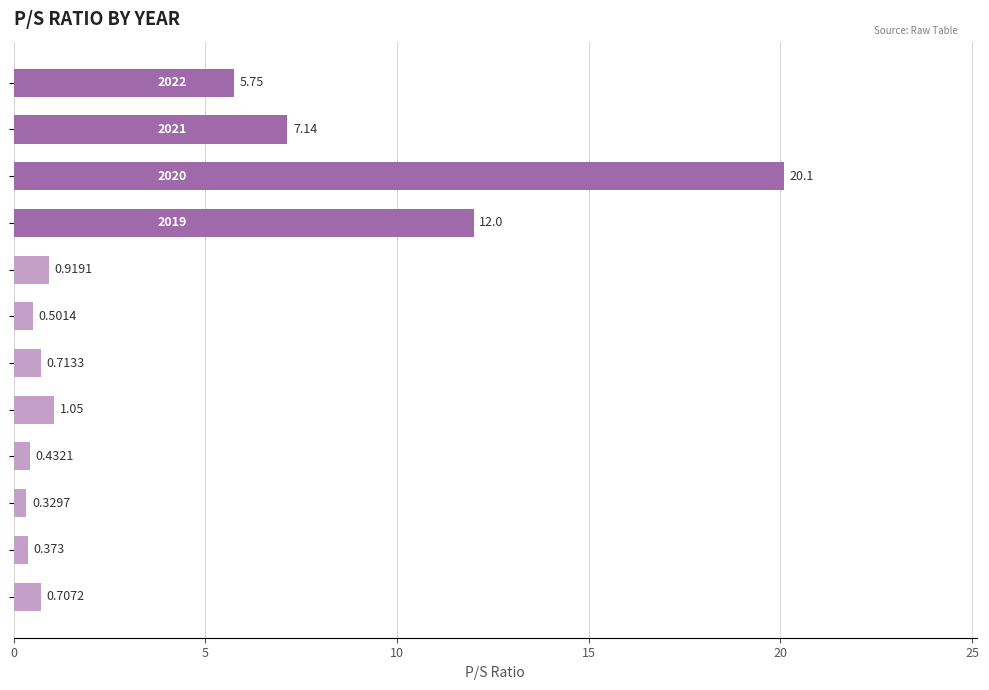

What is the difference between the second highest and second lowest values?

11.6